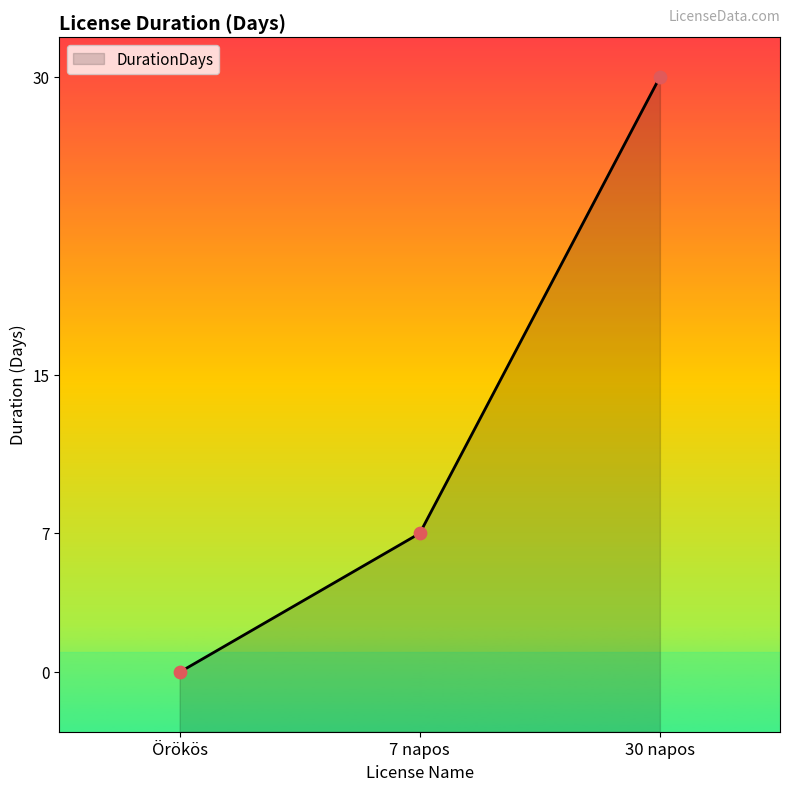

Between Örökös and 7 napos, which is larger?

7 napos